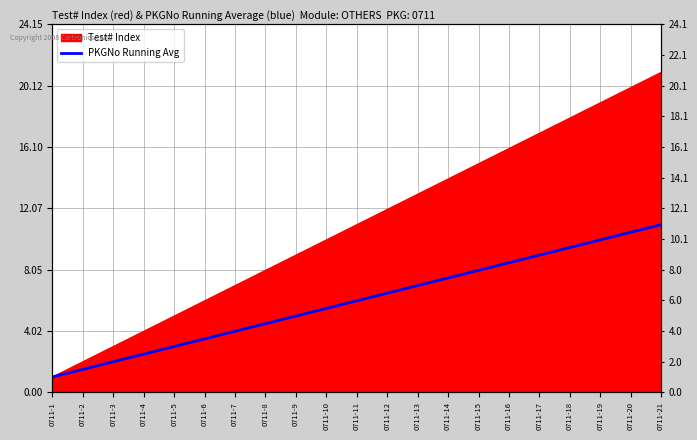

Reading right to left, list all the values displayed in this chart.

0711-21=11.0	0711-20=10.5	0711-19=10.0	0711-18=9.5	0711-17=9.0	0711-16=8.5	0711-15=8.0	0711-14=7.5	0711-13=7.0	0711-12=6.5	0711-11=6.0	0711-10=5.5	0711-9=5.0	0711-8=4.5	0711-7=4.0	0711-6=3.5	0711-5=3.0	0711-4=2.5	0711-3=2.0	0711-2=1.5	0711-1=1.0